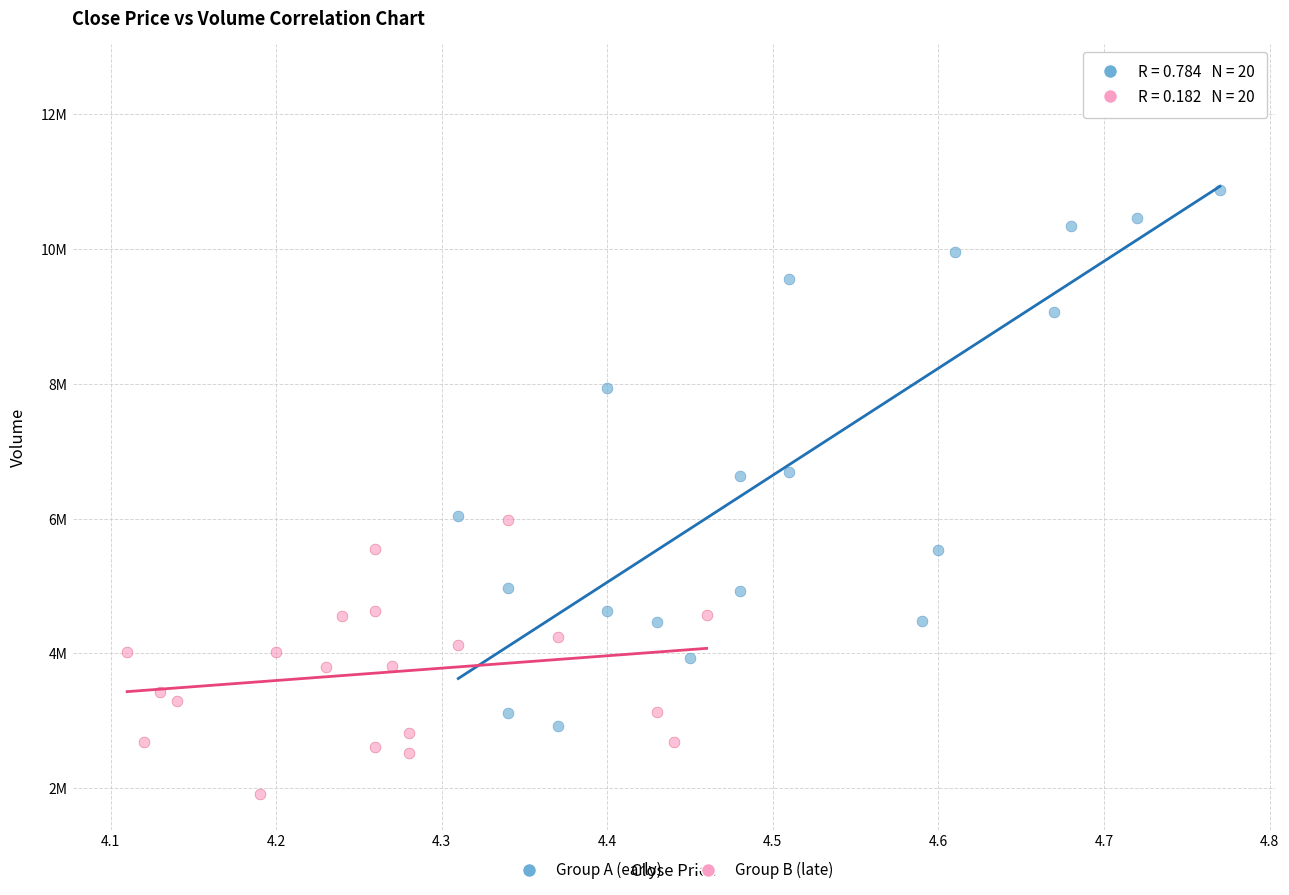

What are all the series names shown in the legend?

Group A (early), Group B (late)